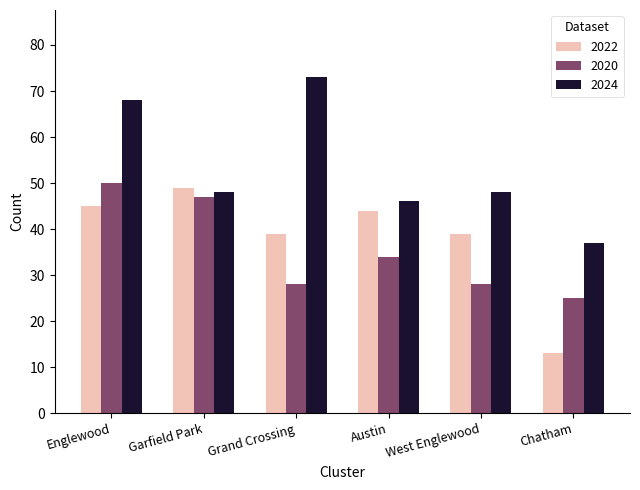

Which category has the lowest value in the 2024 series?

Chatham